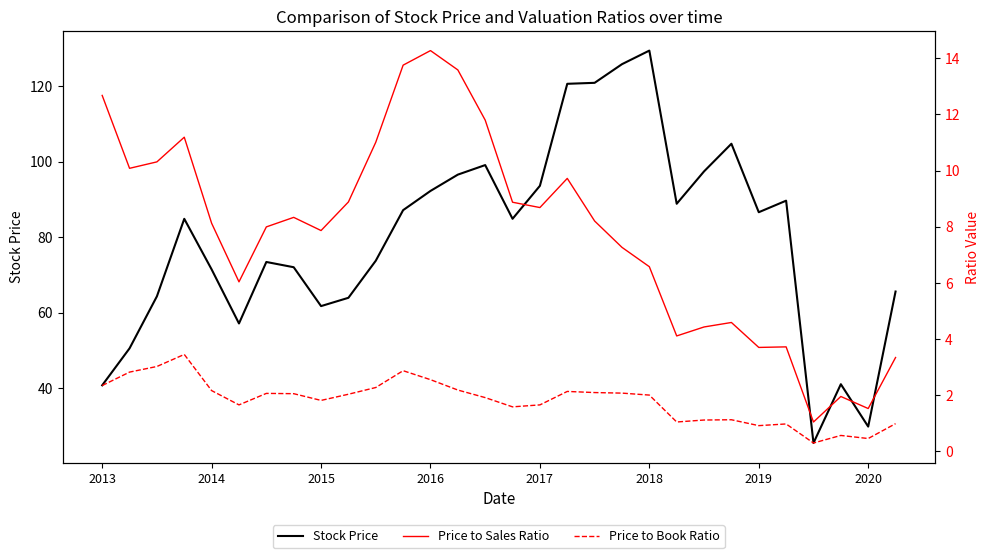

What is the smallest value displayed?

0.3